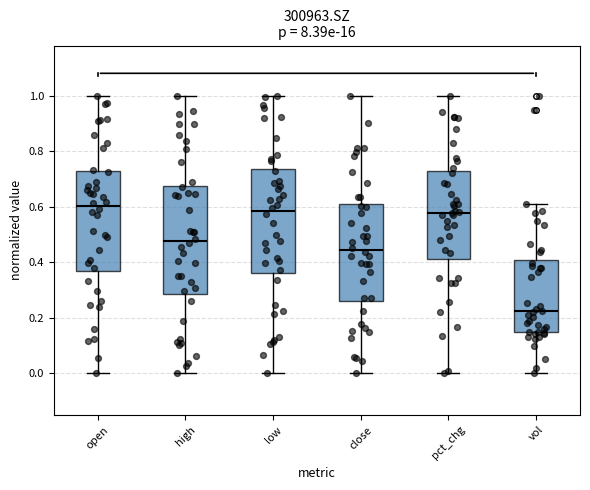

Reading left to right, read every box against the y-axis: the position of its median line, the range the box covers, and the ends of its whiskers. The values are not printed on the chart, so give them approximately, as read against the axis.

open: median 0.60, box 0.36 to 0.72, whiskers 0.00 to 1.00
high: median 0.48, box 0.28 to 0.68, whiskers 0.00 to 1.00
low: median 0.58, box 0.36 to 0.74, whiskers 0.00 to 1.00
close: median 0.44, box 0.26 to 0.62, whiskers 0.00 to 1.00
pct_chg: median 0.58, box 0.42 to 0.72, whiskers 0.00 to 1.00
vol: median 0.22, box 0.14 to 0.40, whiskers 0.00 to 0.60